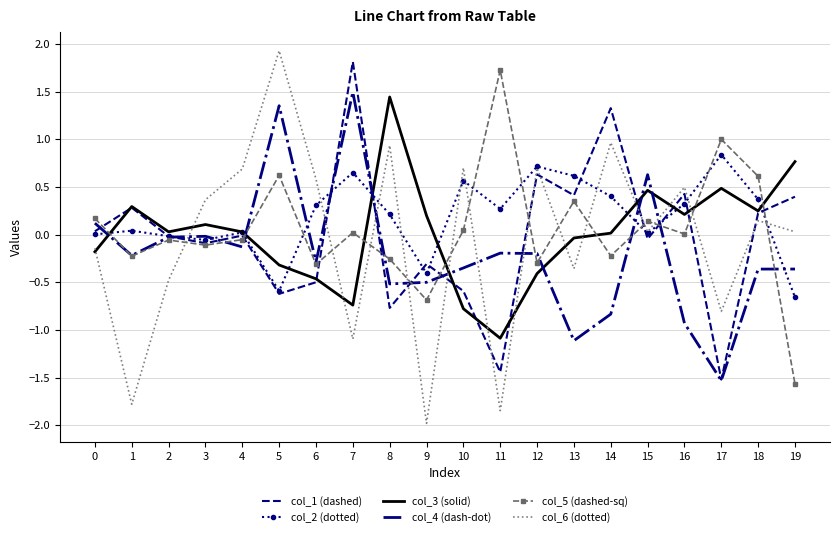

Read the col_2 (dotted) value at 14.

0.4